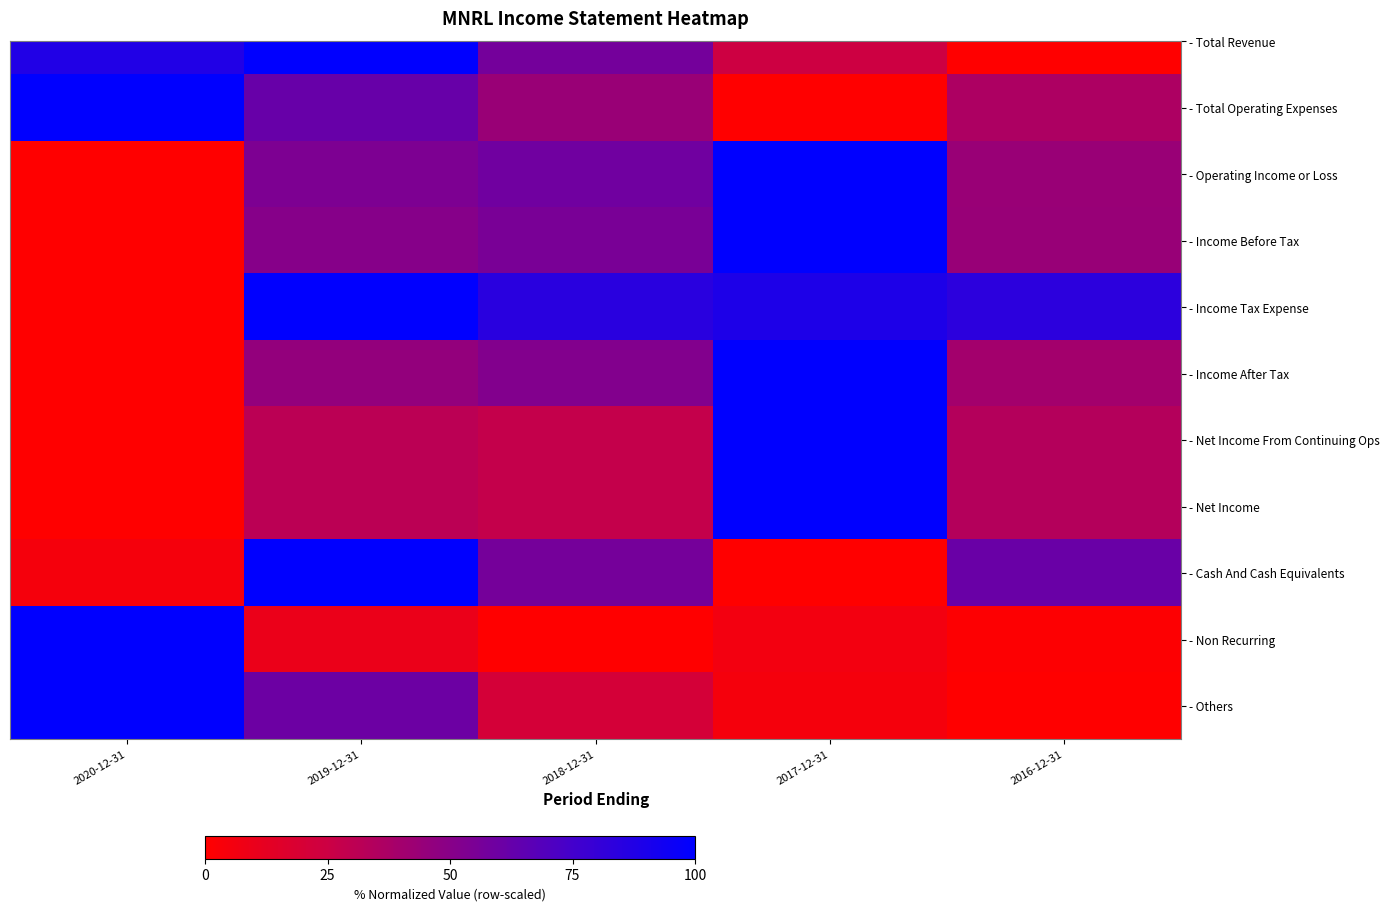

Count the number of categories in the chart.

5